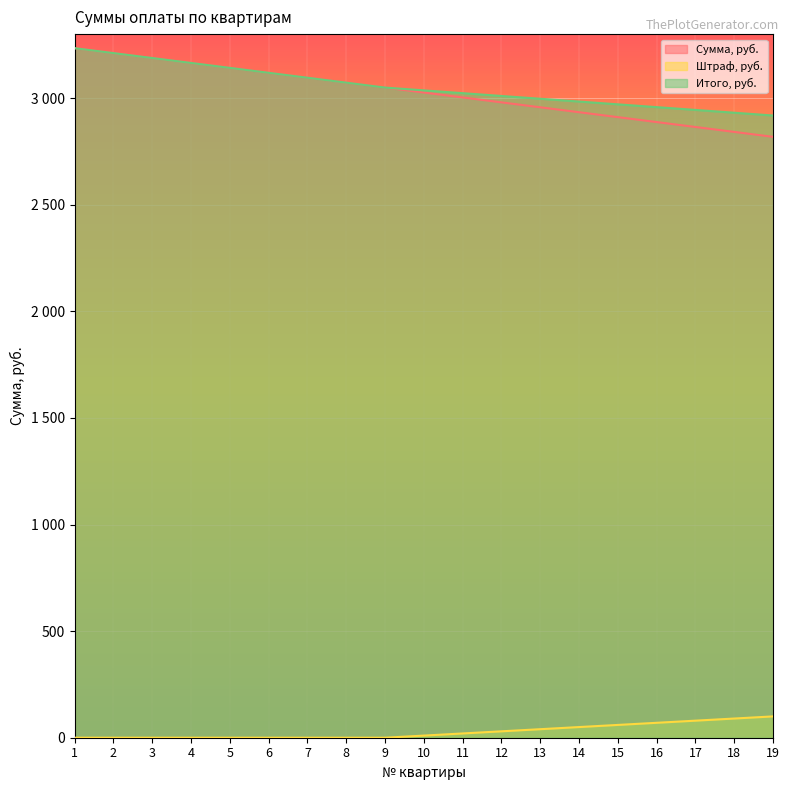

Which series has the widest spread of values?

Сумма, руб.